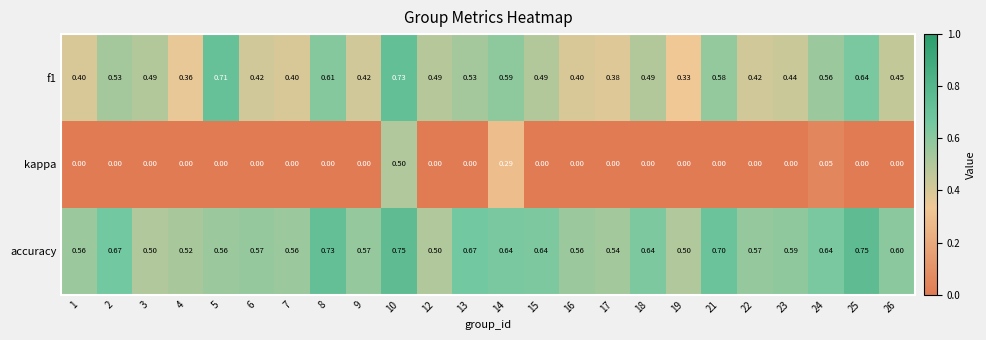

Which series changed the most between 13 and 14?

kappa